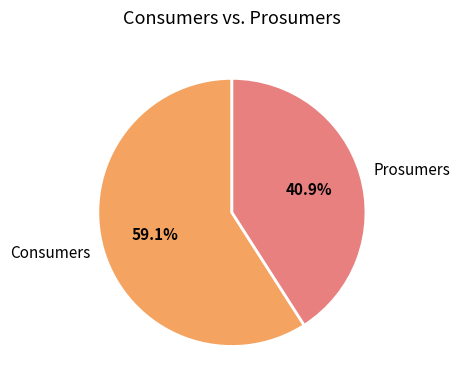

Is it true that Consumers is 71% of the pie?

False